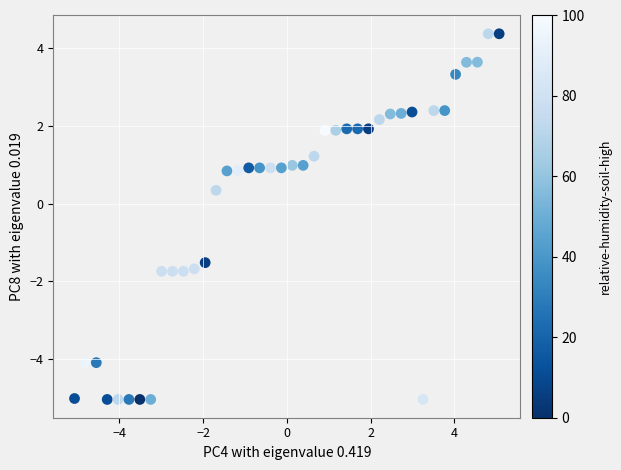

What Y value in the scatter plot is closest to 0?

0.3